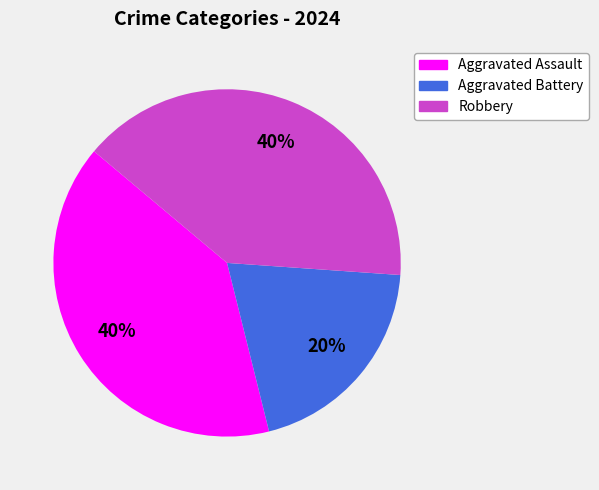

What is the ratio of the value at Robbery to the value at Aggravated Assault?

1.0